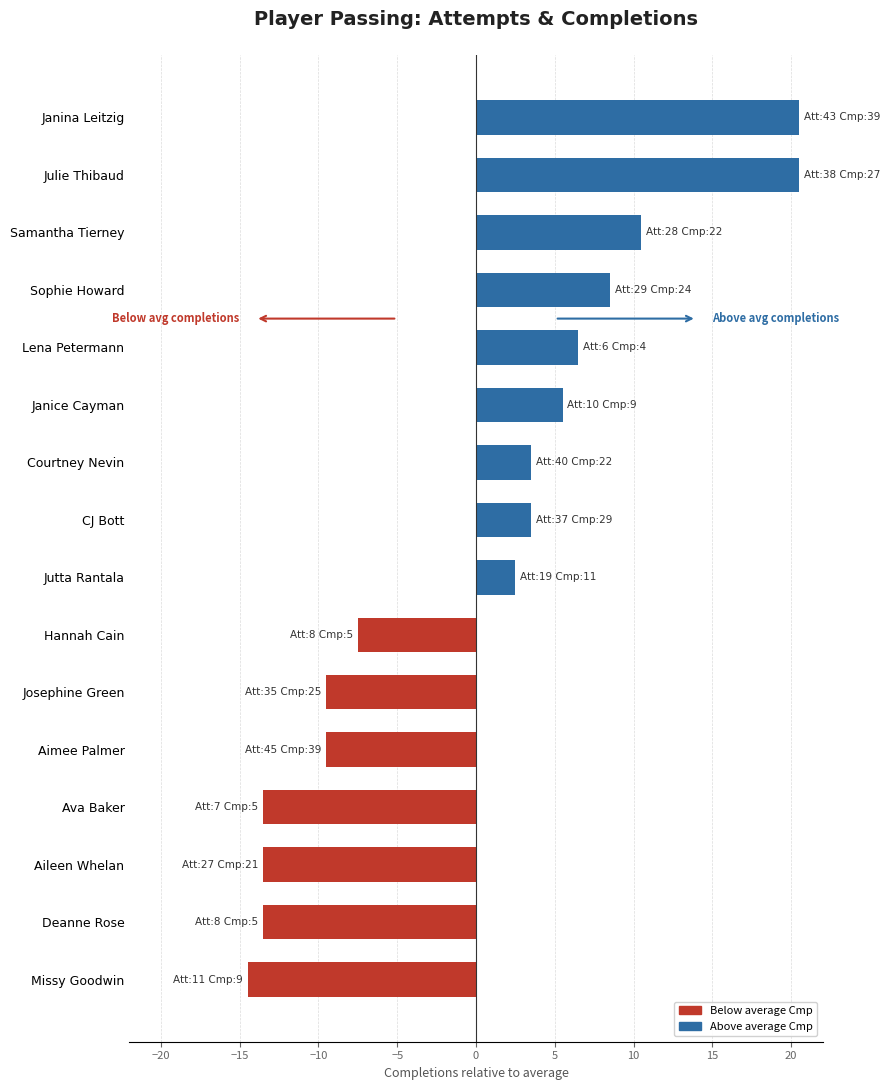

At which category does the chart reach its minimum across all series?

Missy Goodwin